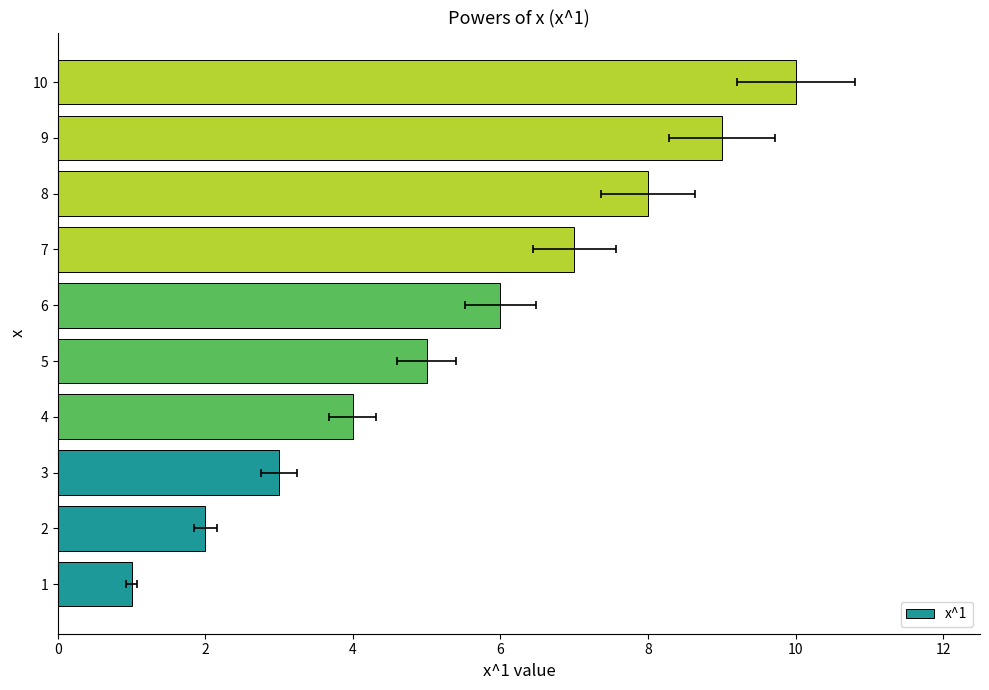

Are the bars horizontal?

Yes